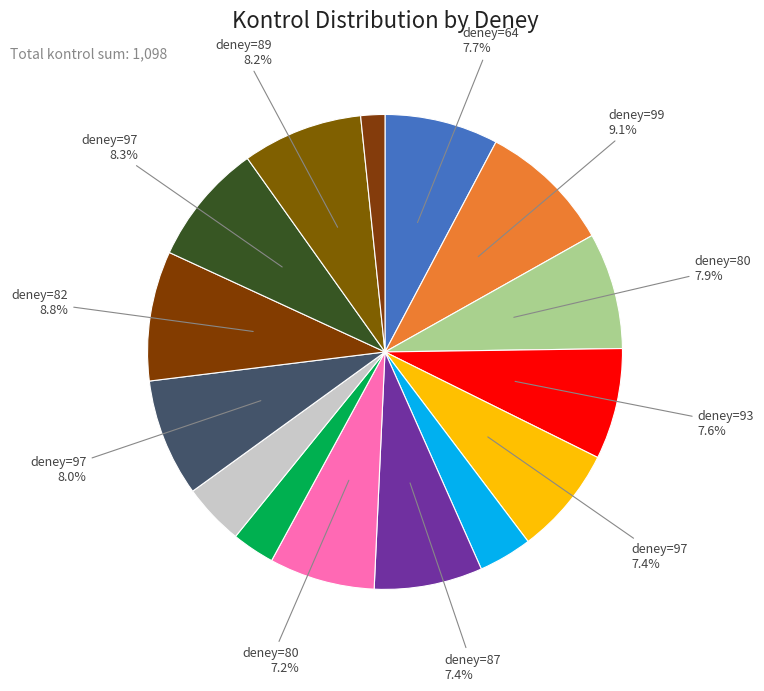

How many slices are in this pie chart?

15